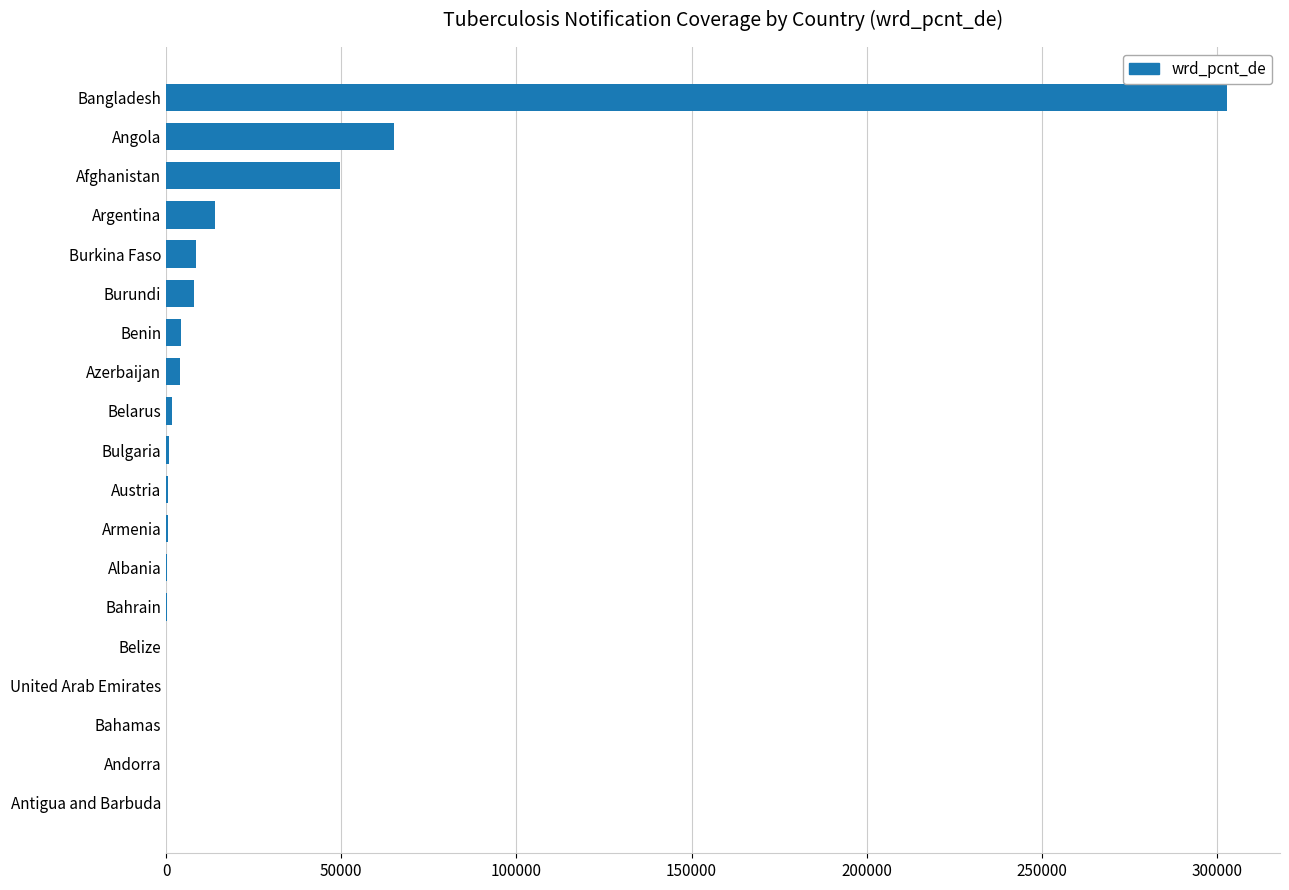

Are the bars horizontal?

Yes